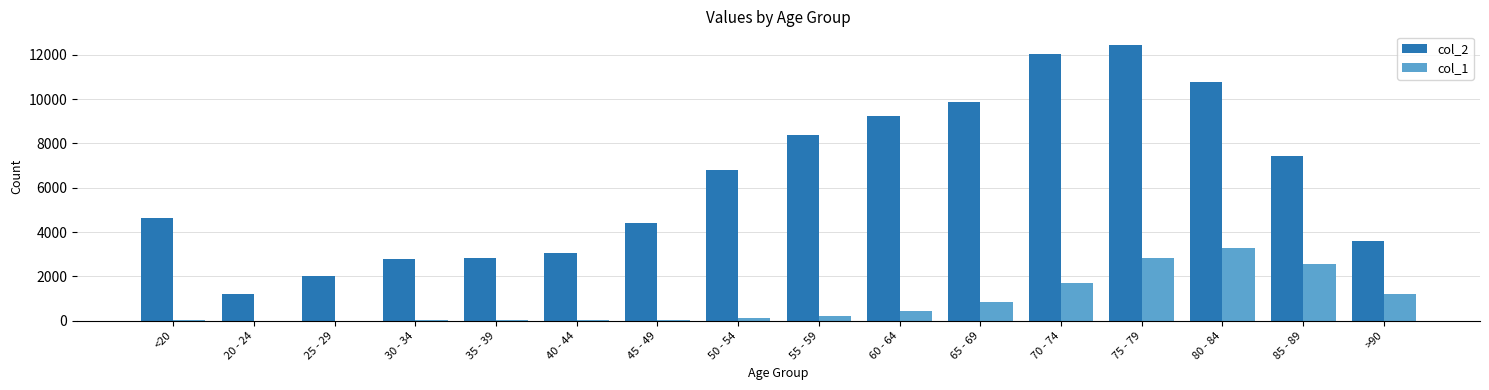

Which series changed the most between 35 - 39 and >90?

col_1